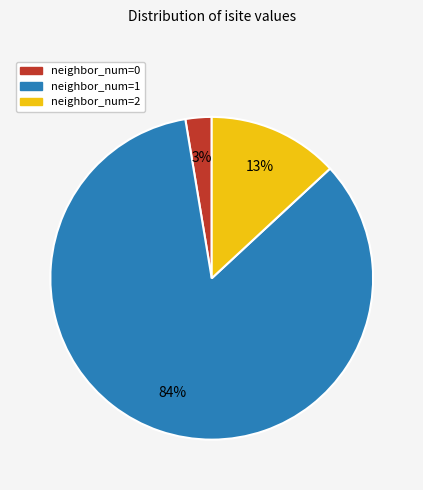

Does any single category account for the majority?

Yes